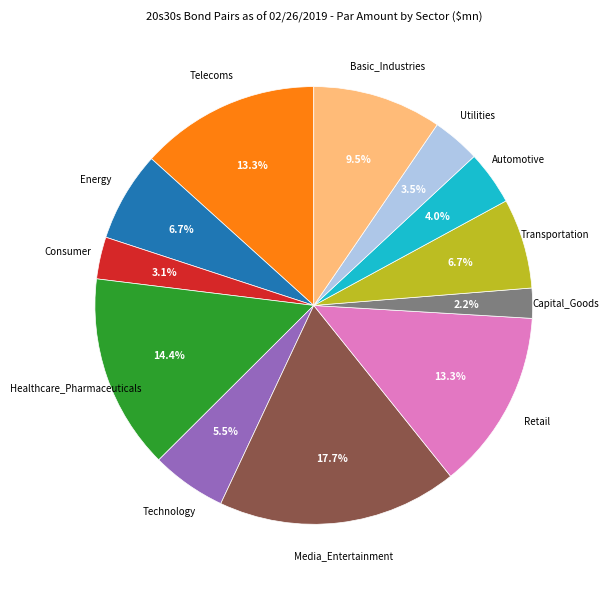

Approximately how many times larger is the value at Telecoms compared to Technology?

2.4